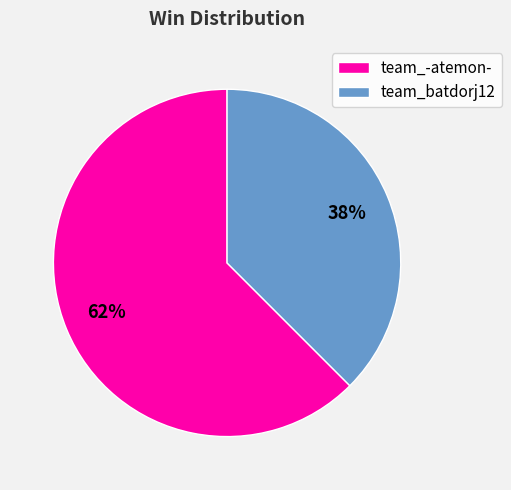

To the nearest percent, what is the average slice percentage?

50%